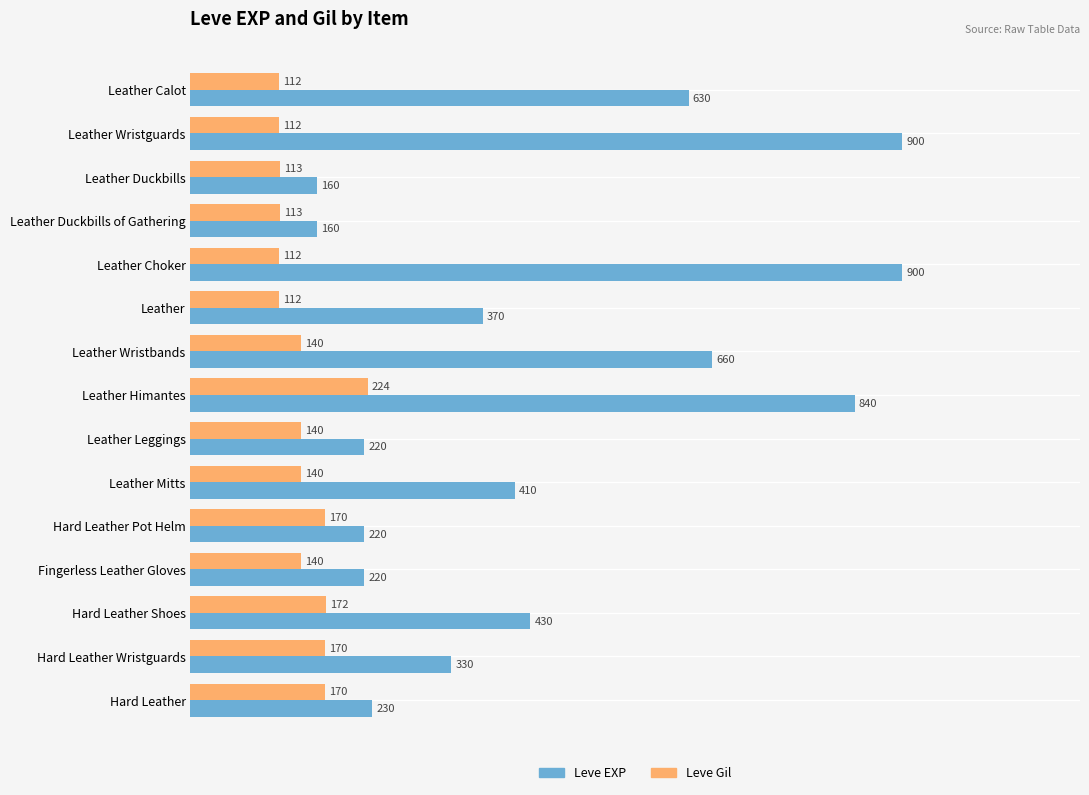

What is the difference between the highest and lowest values at Leather Leggings?

80